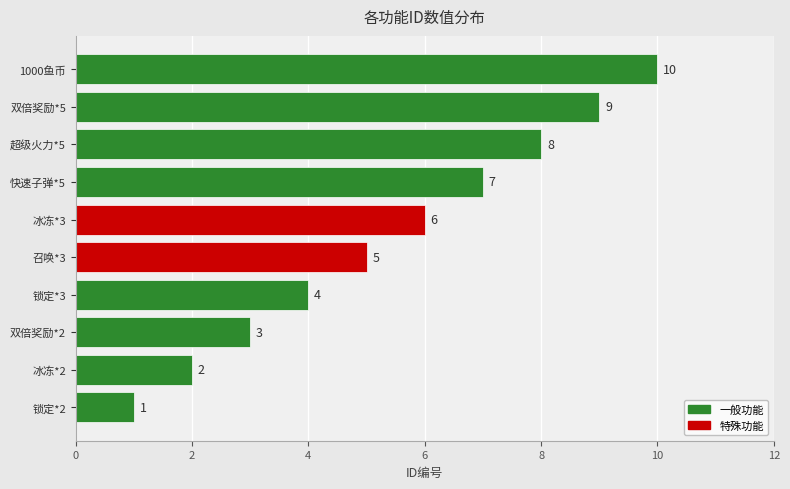

What is the ratio of the value at 超级火力*5 to the value at 冰冻*2?

4.0